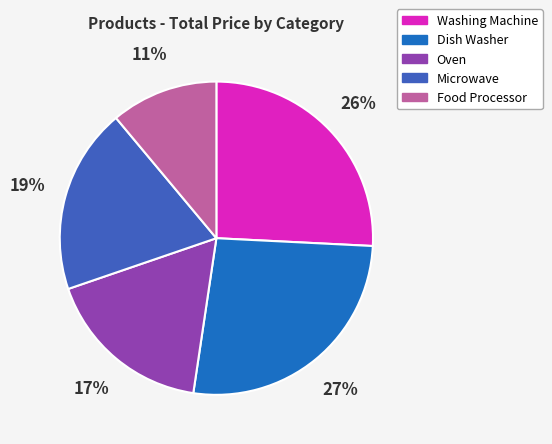

Which slice is the largest?

Dish Washer